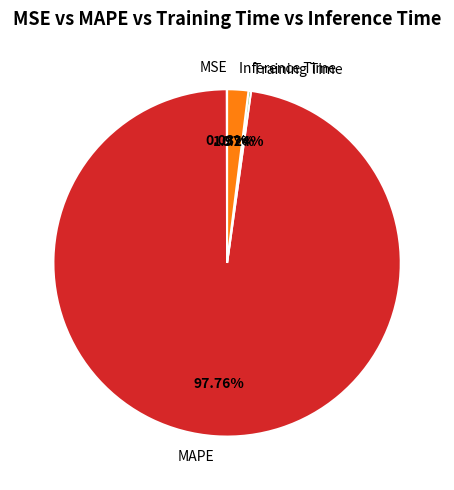

Does any single category account for the majority?

Yes